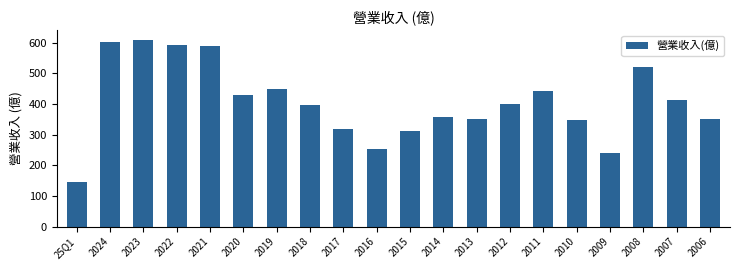

What is the maximum value shown in the chart?

610